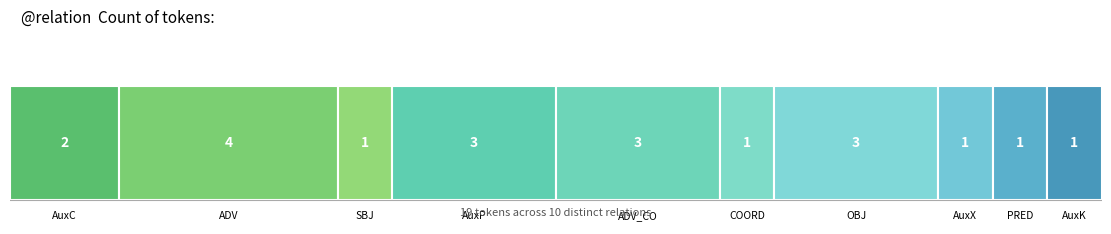

Is it true that the value at COORD is 1?

True